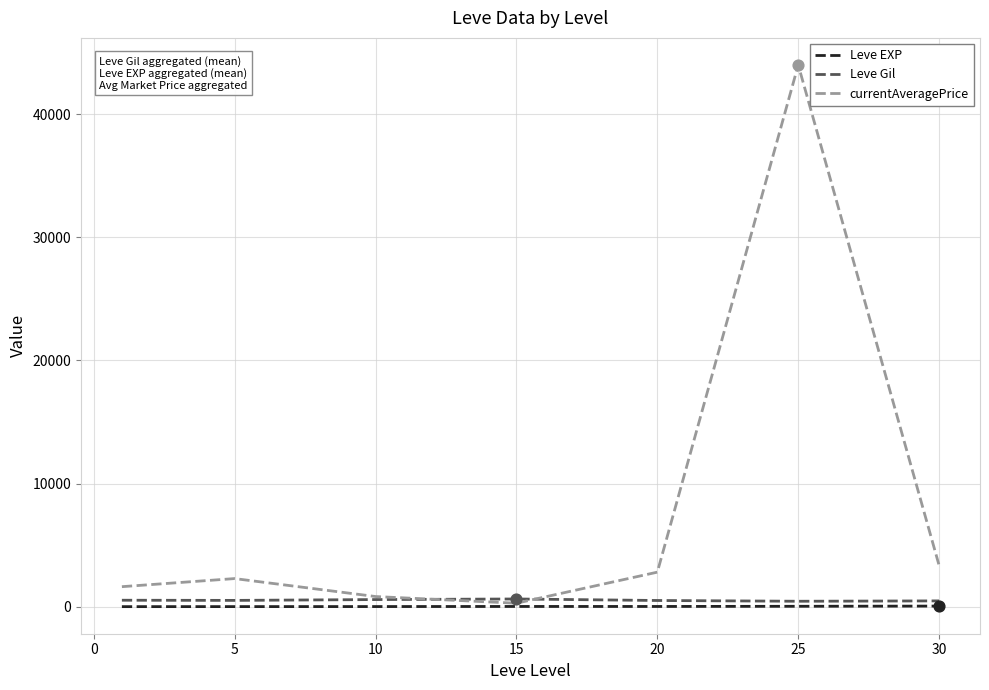

Which series has the widest spread of values?

currentAveragePrice